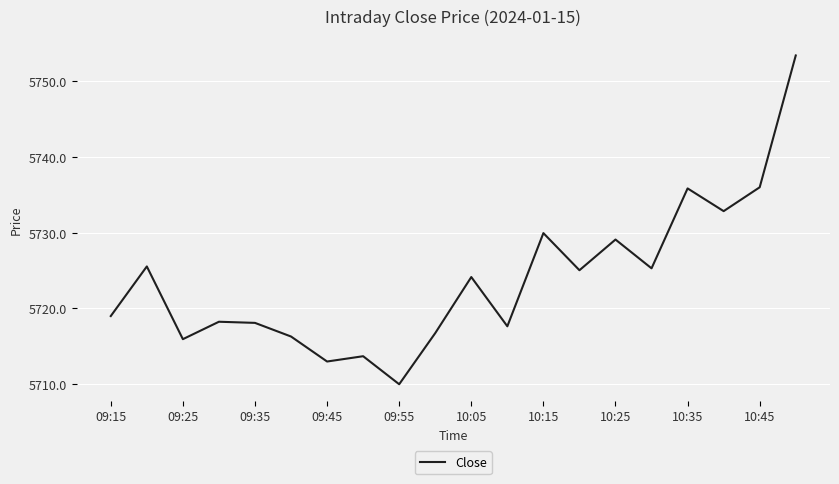

What is the difference between the maximum and minimum values?

43.4